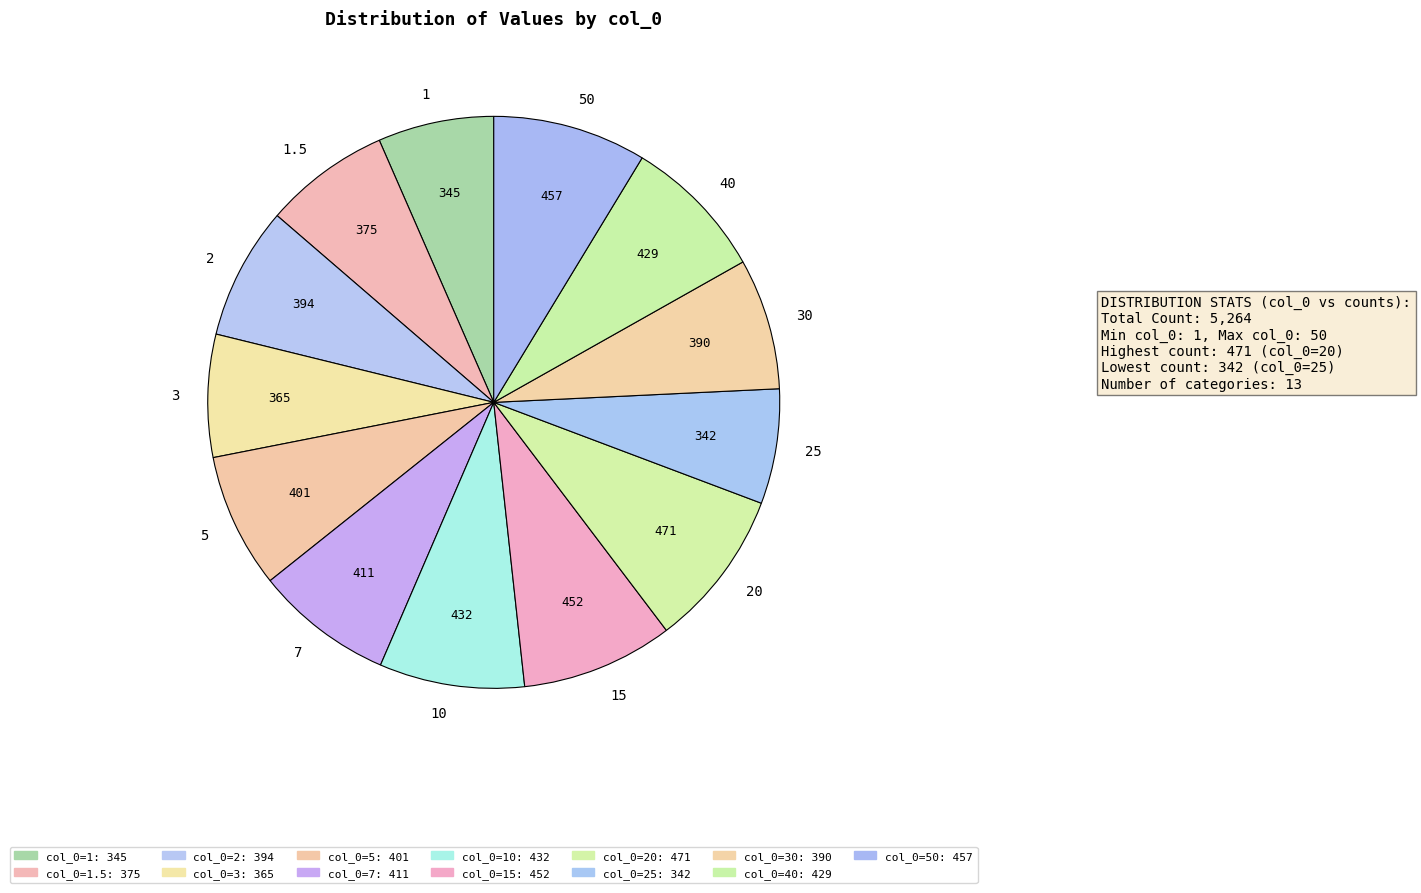

Does any single category account for the majority?

No